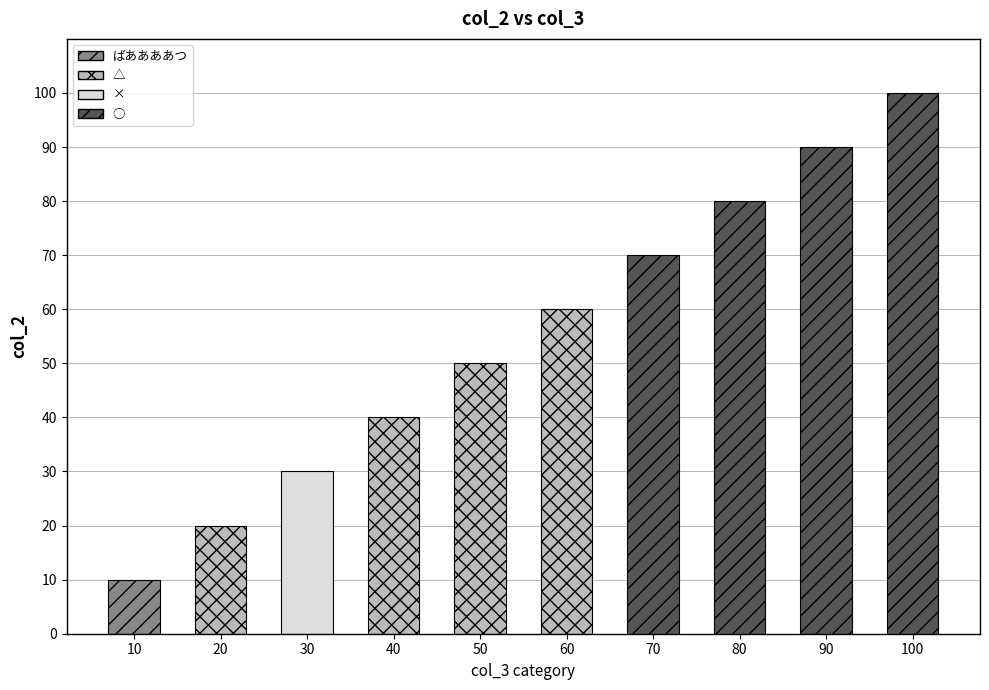

At which category does the chart reach its peak across all series?

100